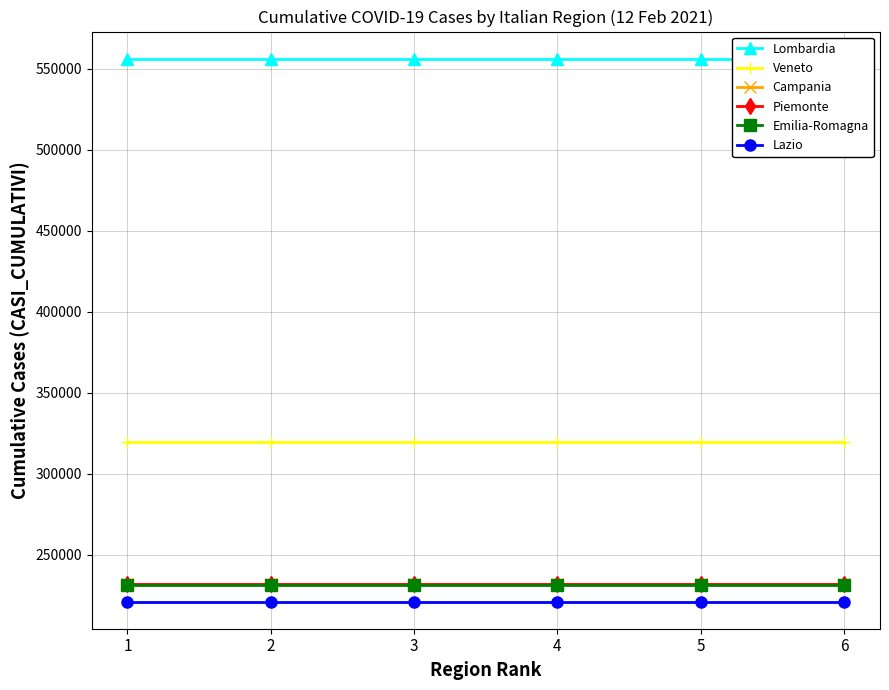

What is the greatest value displayed?

556228